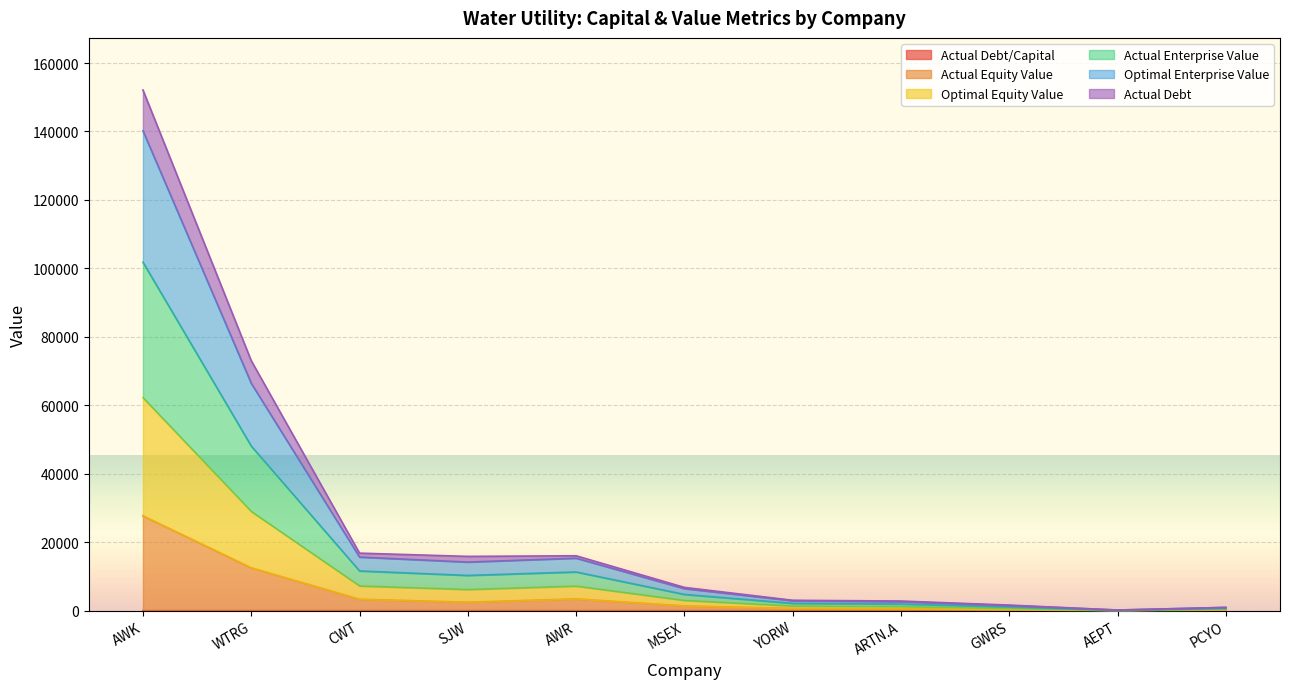

What is the label of the 8th point from the left?

ARTN.A